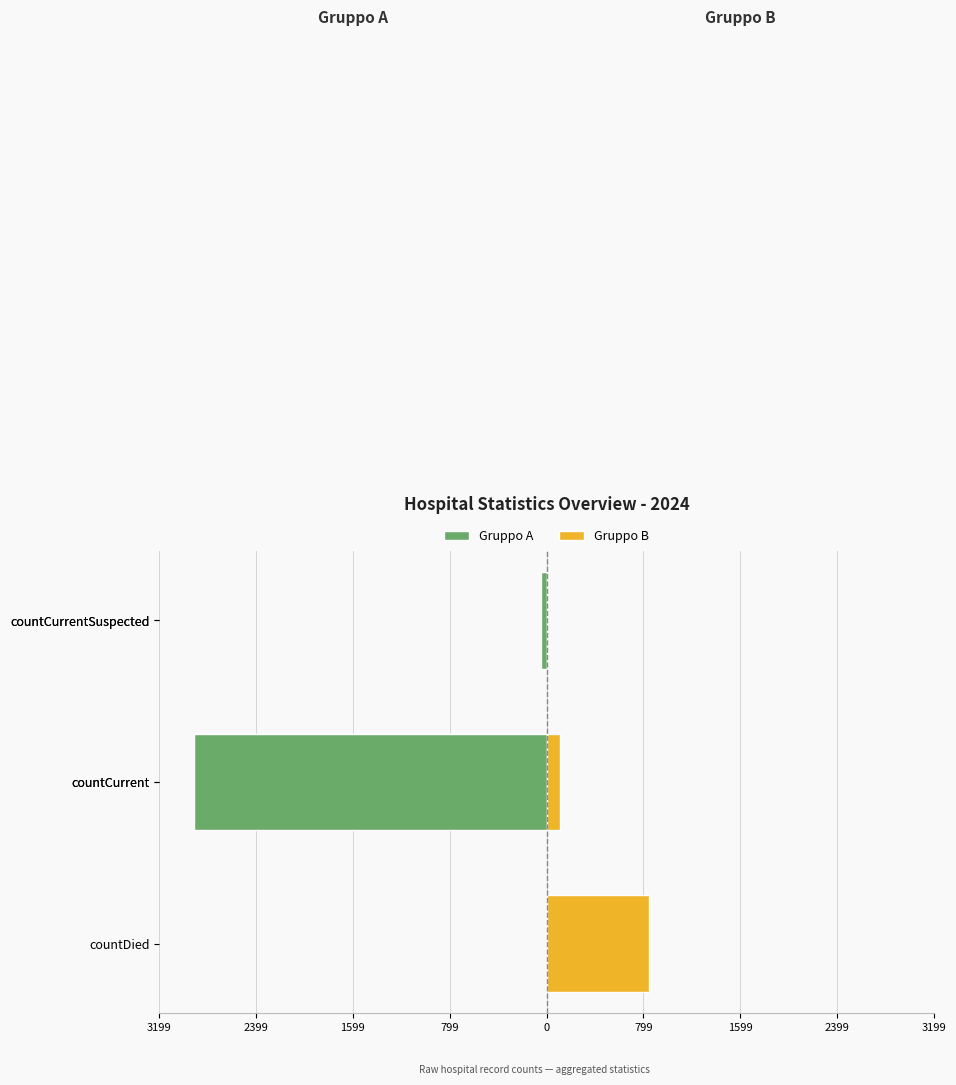

Which label corresponds to the smallest value in the chart?

countCurrentSuspected